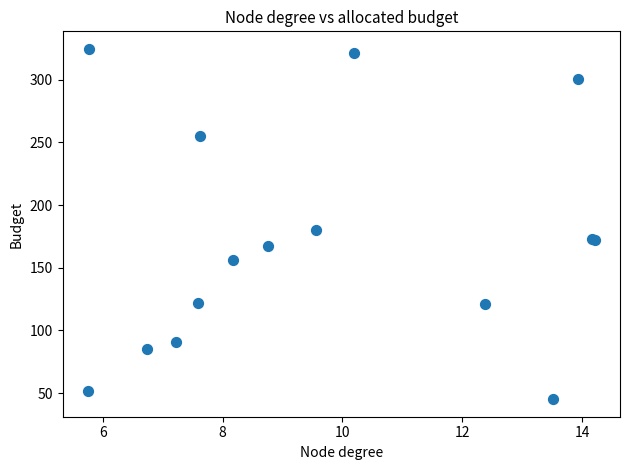

What Y value in the scatter plot is closest to 184?

180.4